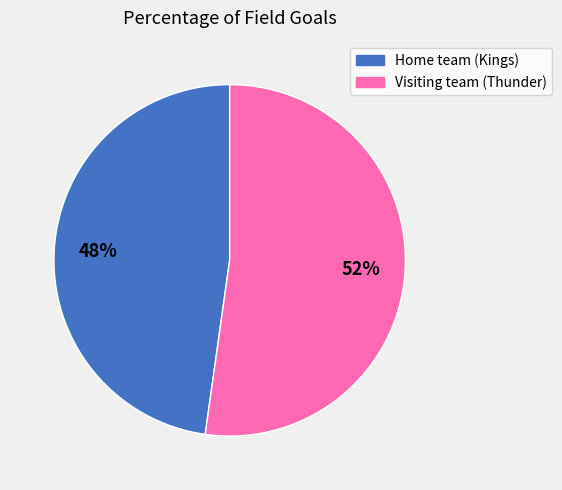

Which slice is the smallest?

Home team (Kings)